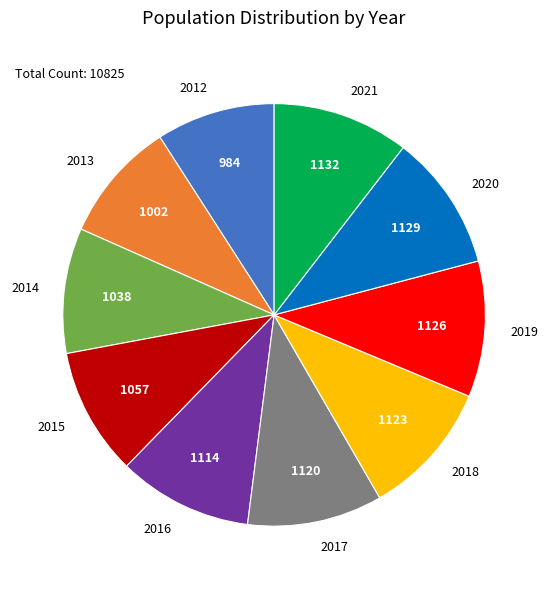

What is the ratio of the value at 2012 to the value at 2016?

0.9